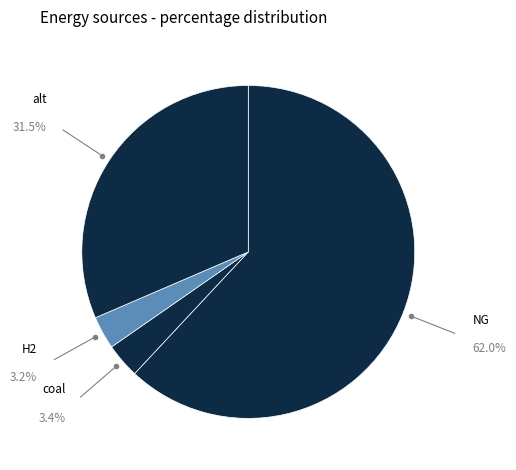

What is the largest slice in the pie chart?

NG